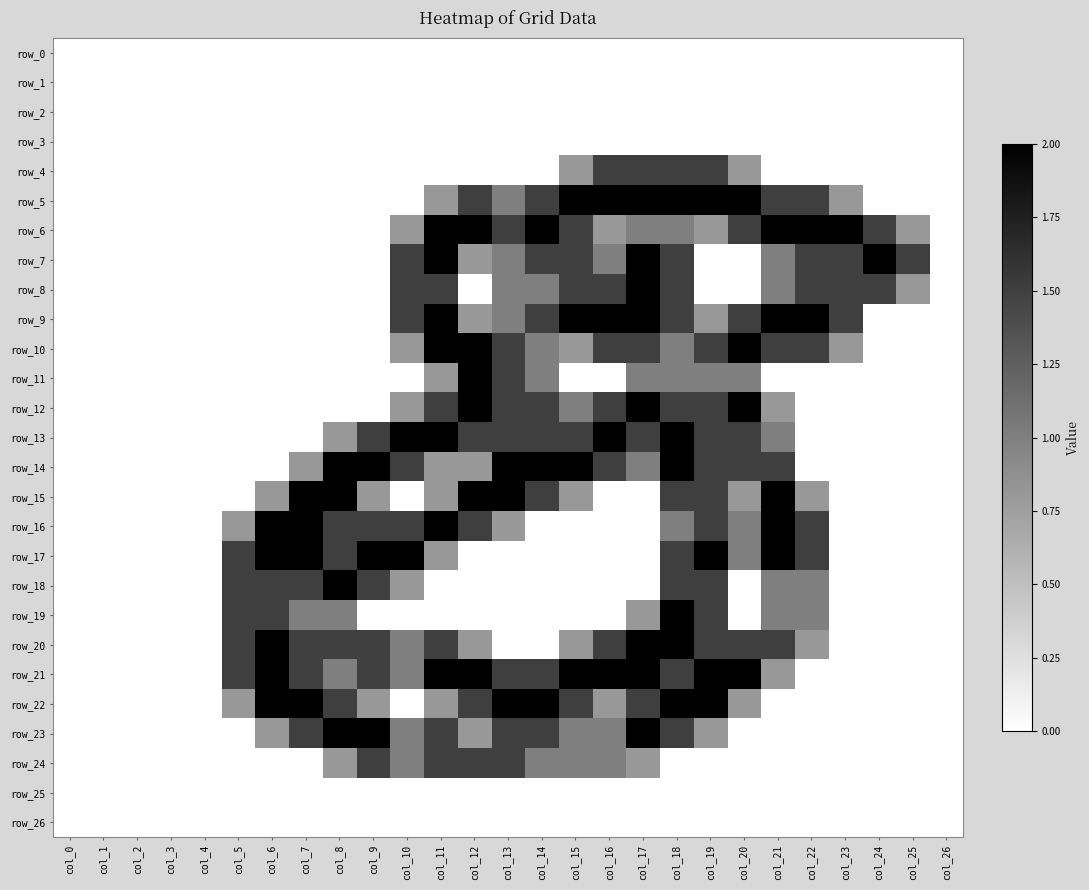

The row_24 series shows 0.0 at col_7. True or false?

True